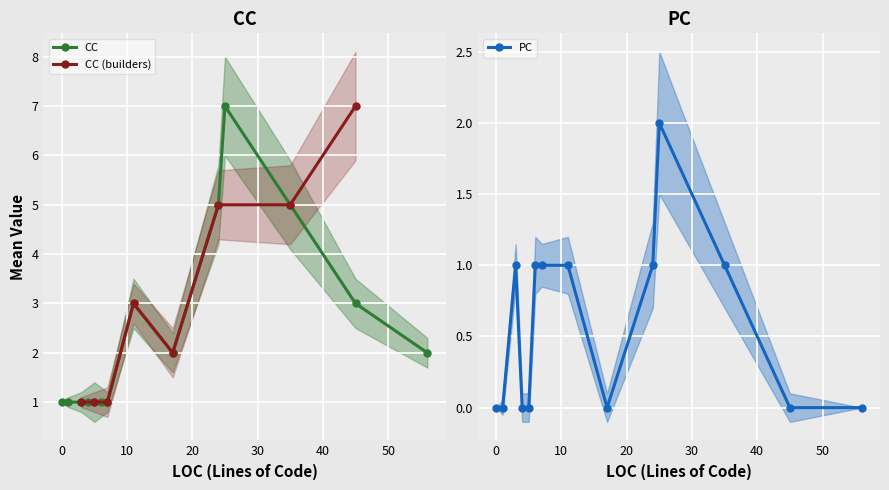

Is the value of CC at 4 greater than the value of PC at 0?

Yes